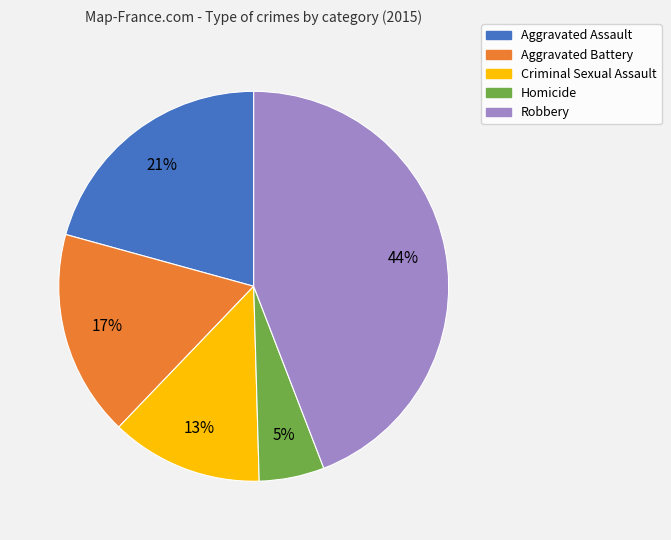

Do Aggravated Assault and Homicide together represent more than half of the pie?

No